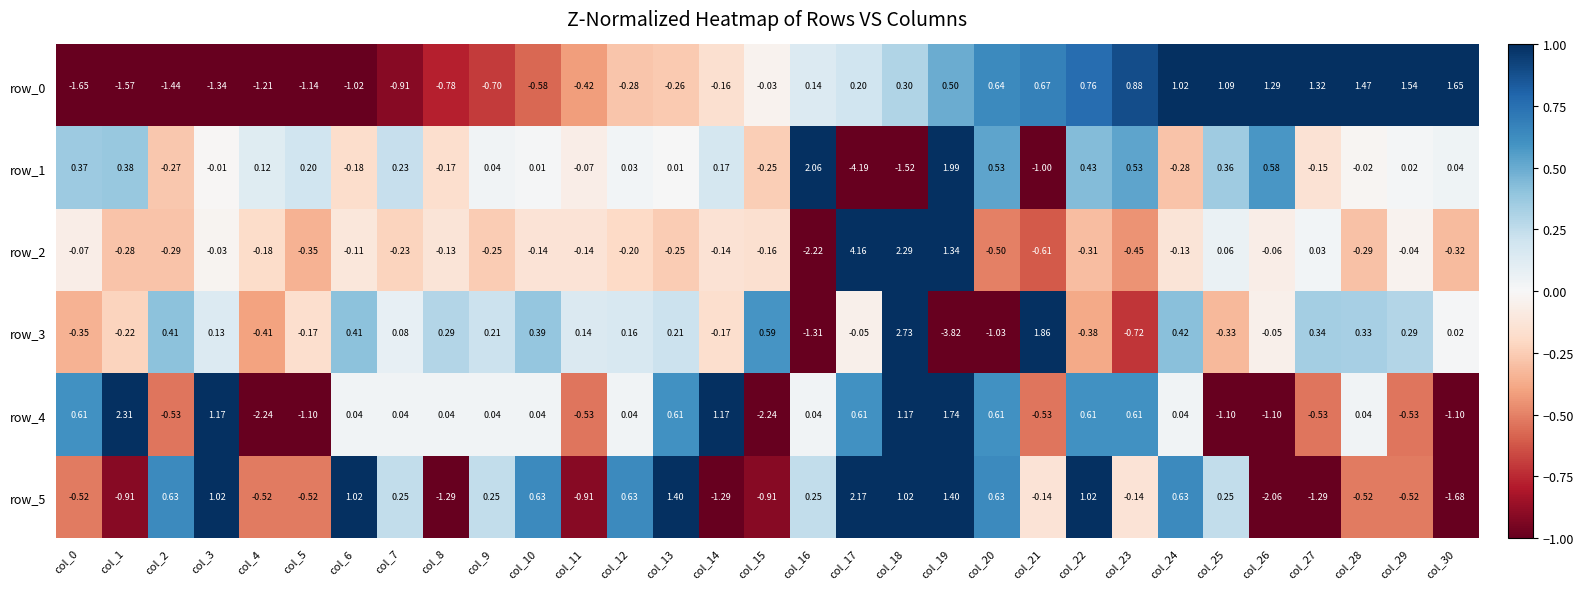

Is the value of row_1 at col_7 greater than the value of row_3 at col_16?

Yes